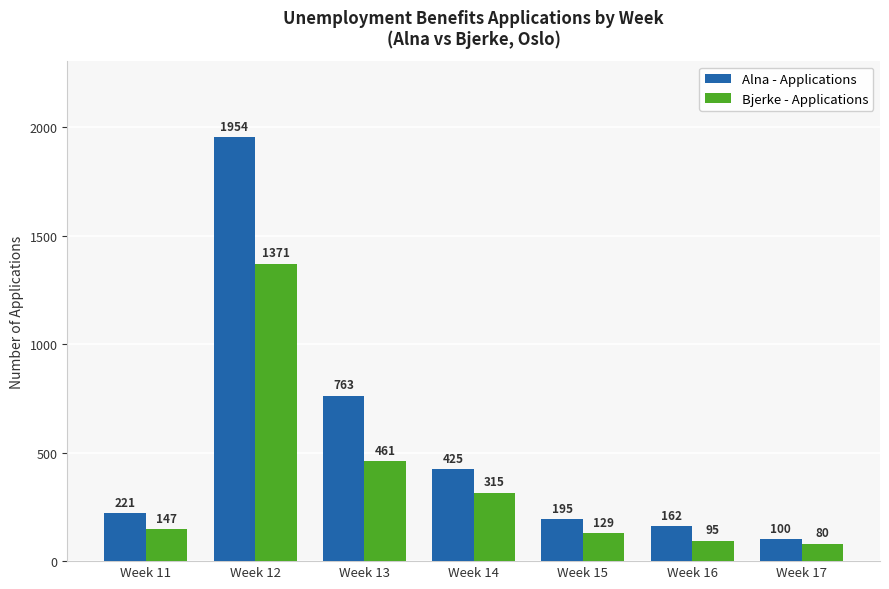

How many groups of bars are there?

7